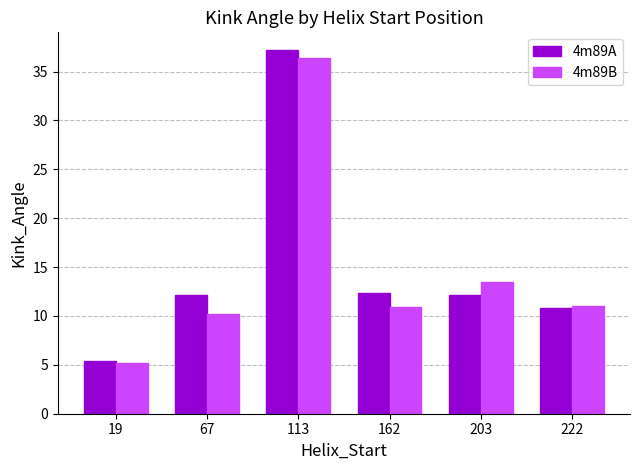

Are the bars horizontal?

No